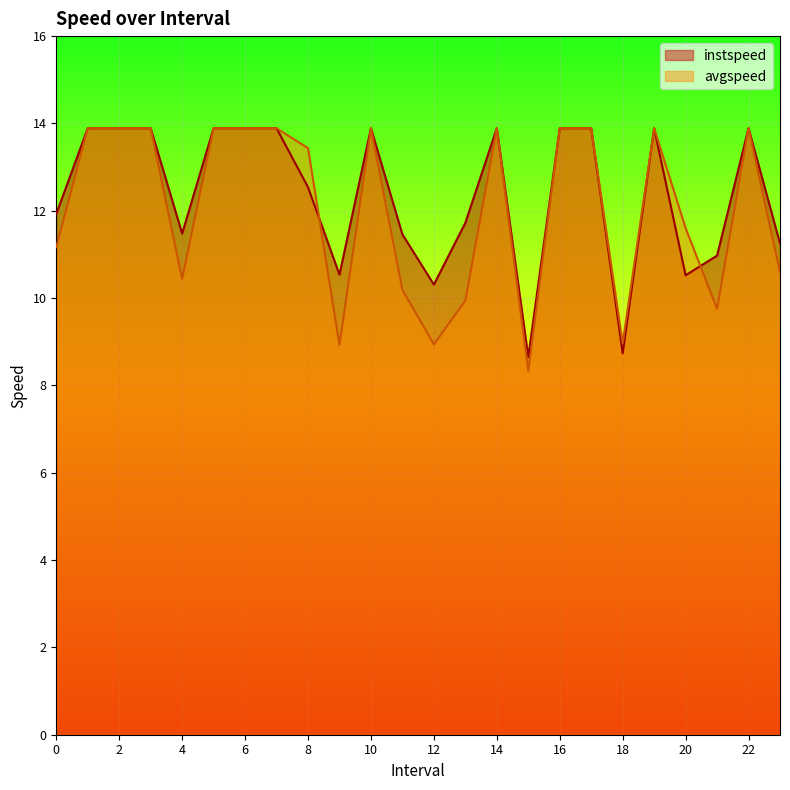

Between 7 and 6, which is larger?

7